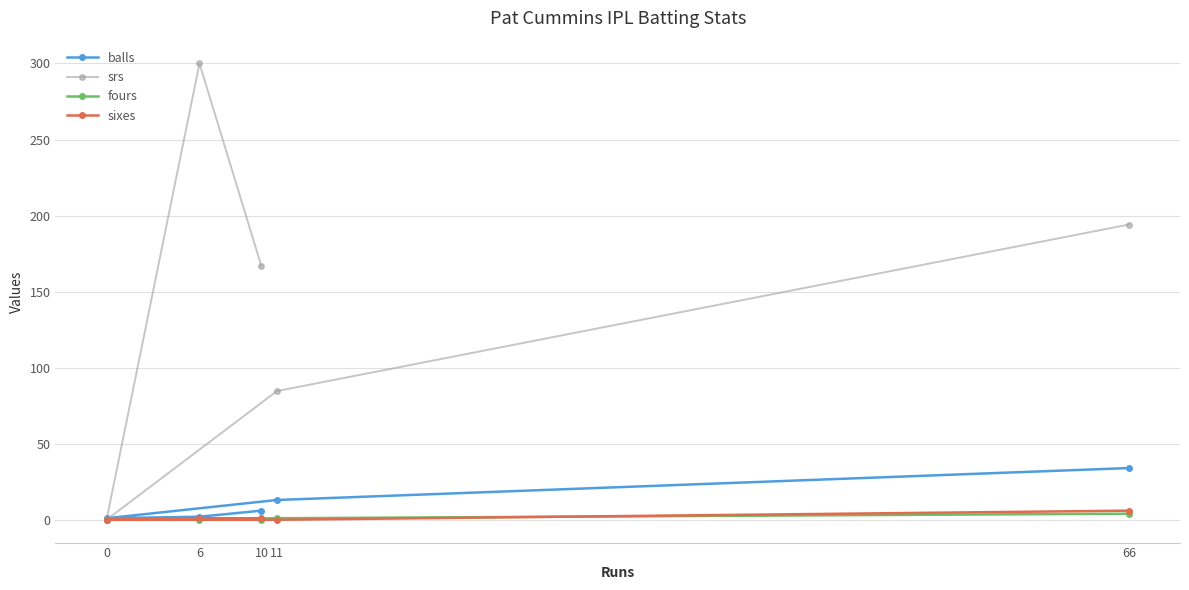

What is the value of the balls point at the 4th from the left?

13.0